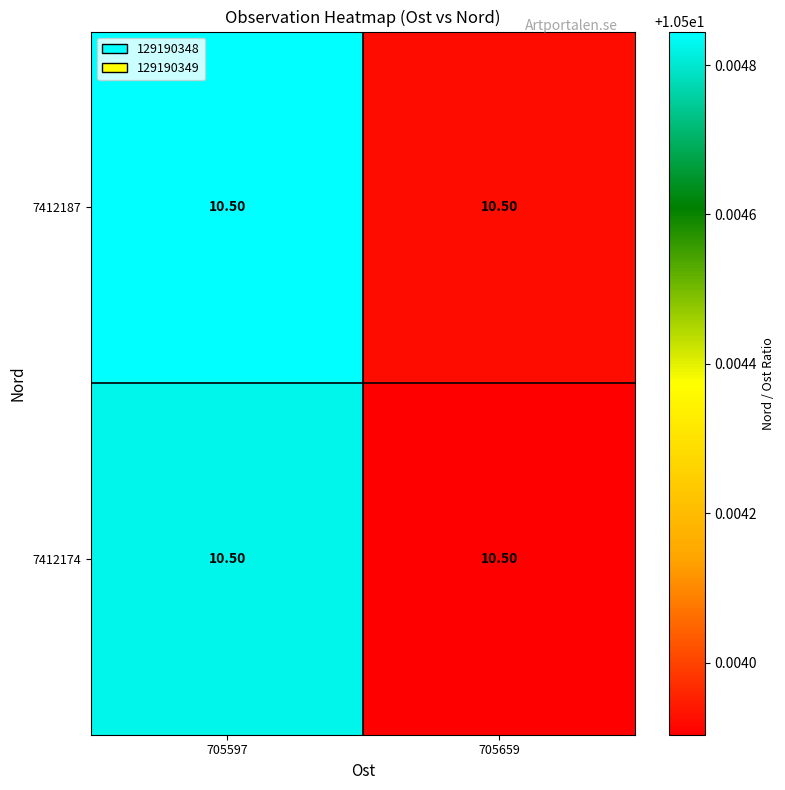

Is the value of 7412174 at 705659 greater than the value of 7412187 at 705659?

No